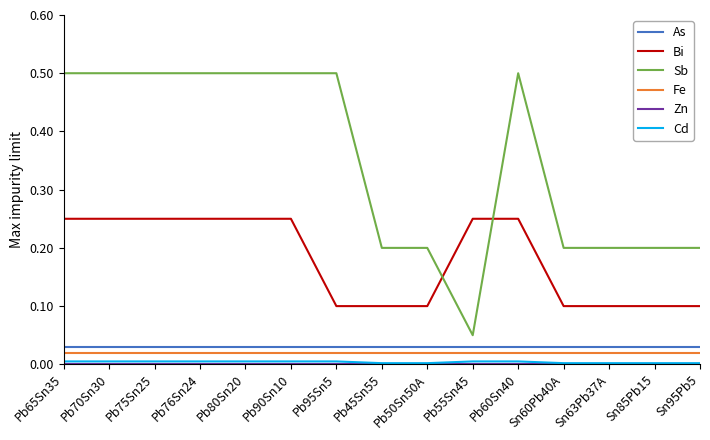

What is the sum of all Bi values?

2.7